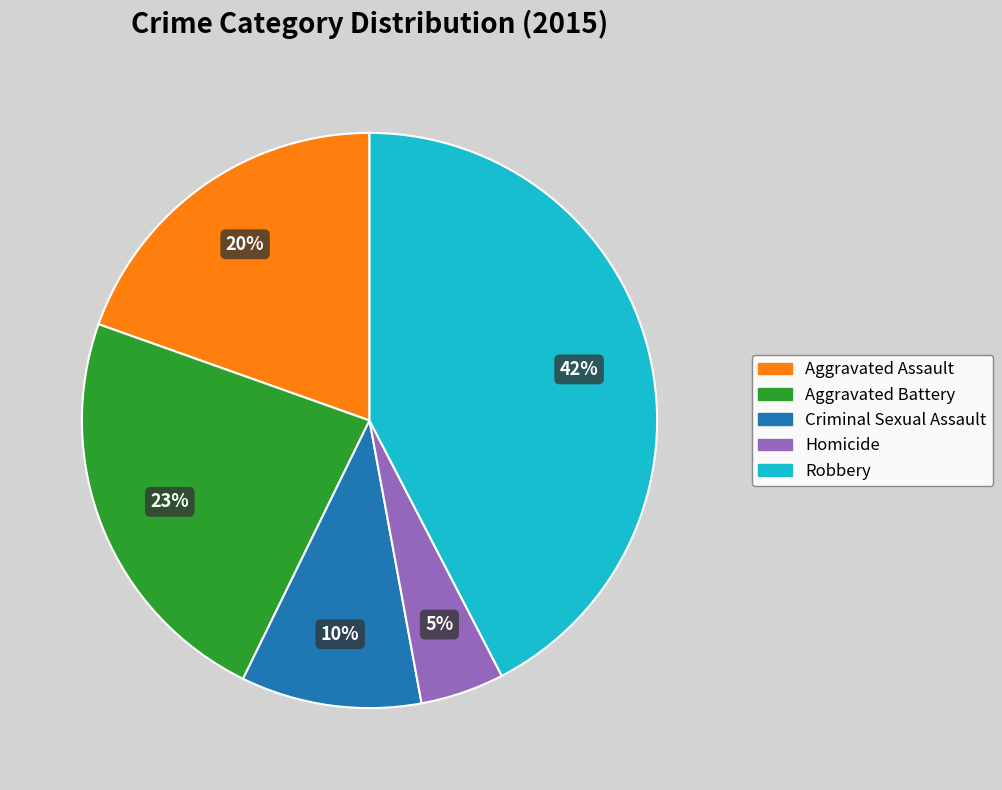

Rank the categories by value from highest to lowest.

Robbery, Aggravated Battery, Aggravated Assault, Criminal Sexual Assault, Homicide